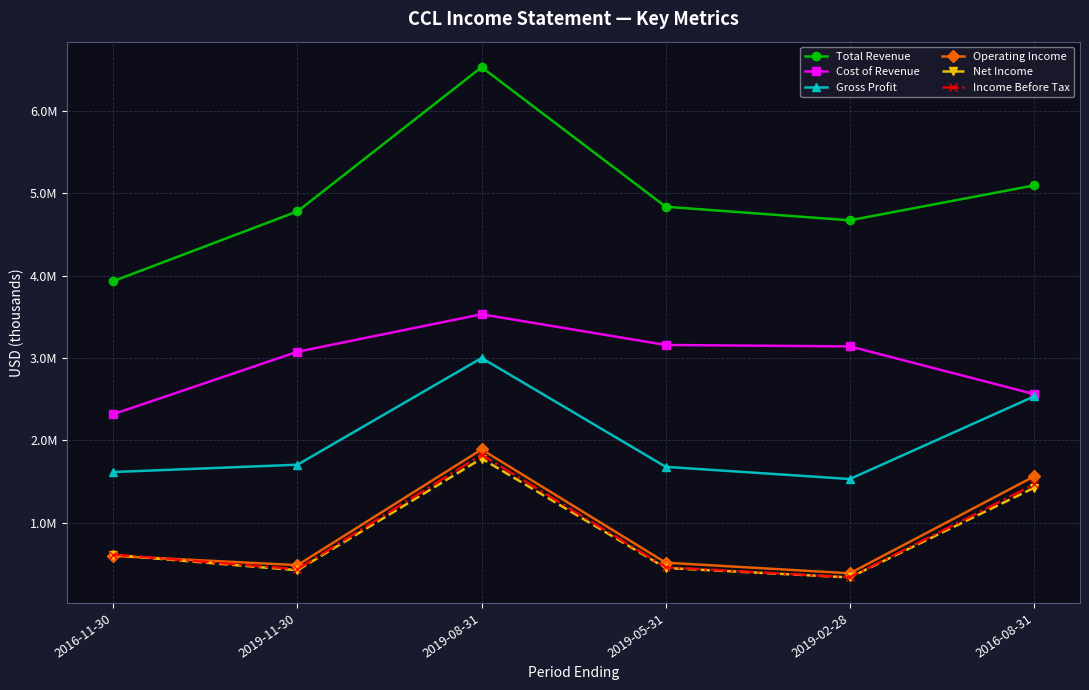

What is the sum of all Operating Income values?

5435000